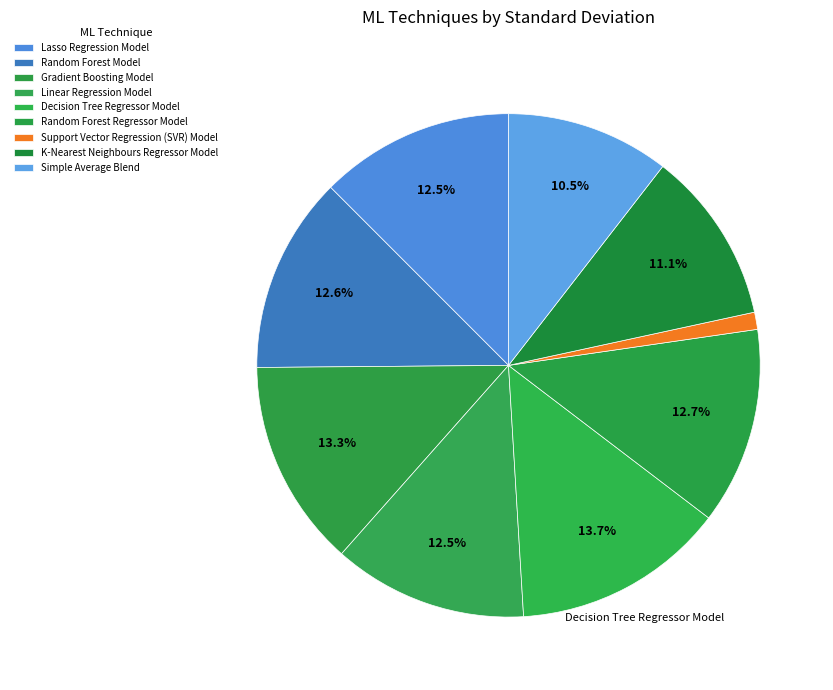

How many segments does this pie chart have?

9